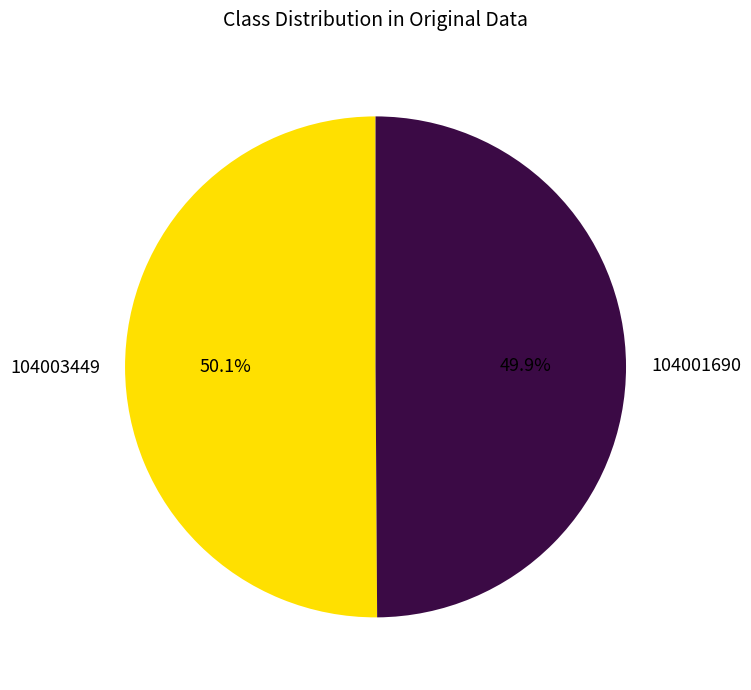

Is there a majority slice in this chart?

Yes